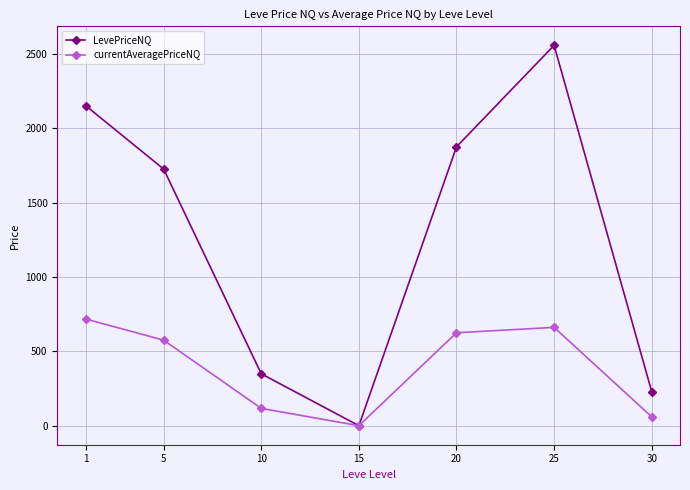

Rank the categories by currentAveragePriceNQ value from highest to lowest.

1, 25, 20, 5, 10, 30, 15